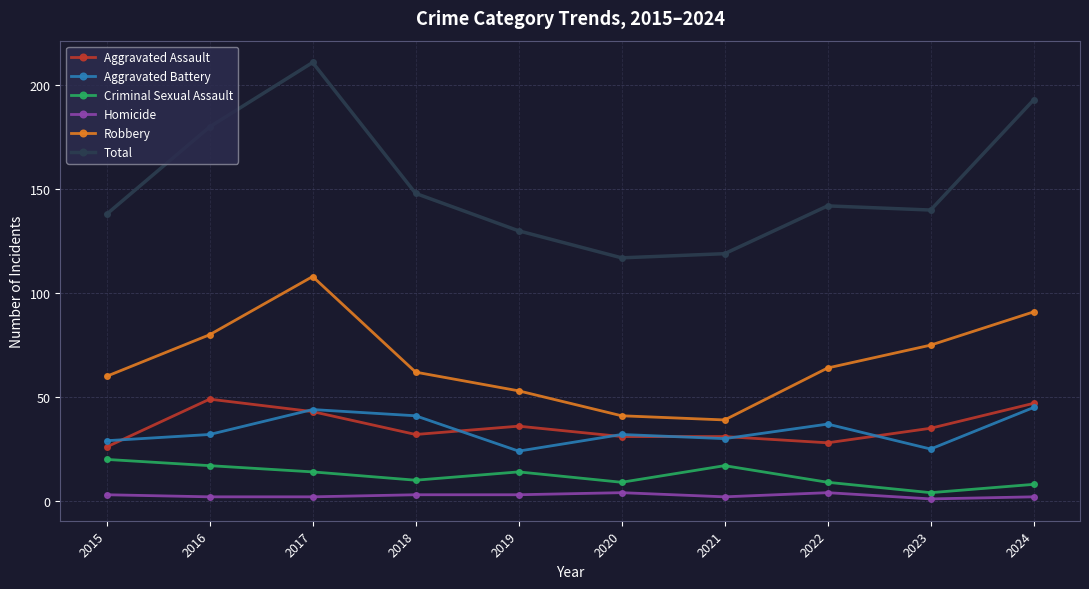

What is the value of the Homicide point at the 3rd from the left?

2